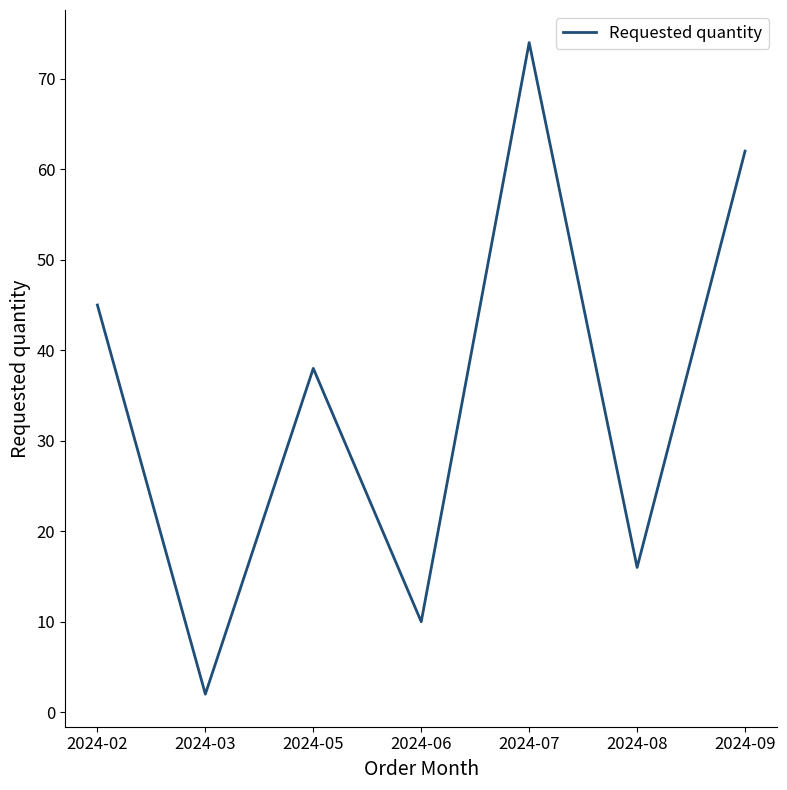

Count the number of data series in this chart.

1